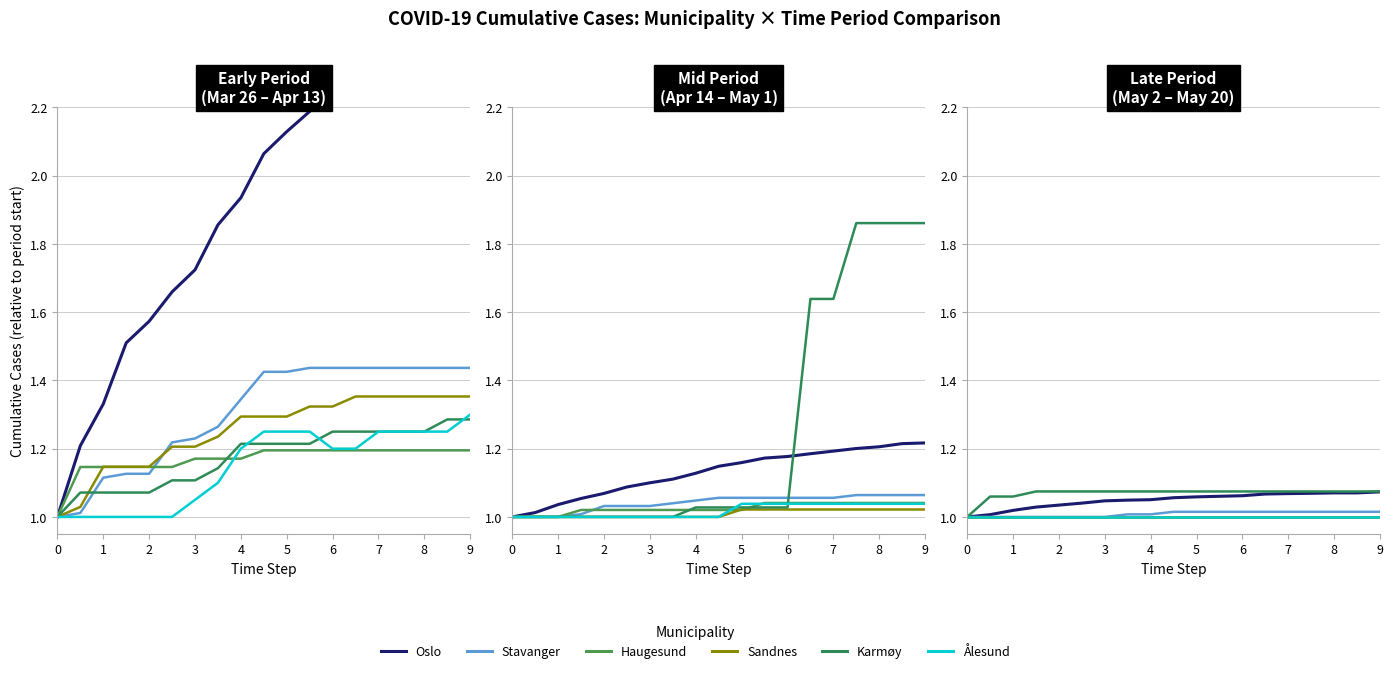

What is the lowest value of the Karmøy series?

1.0